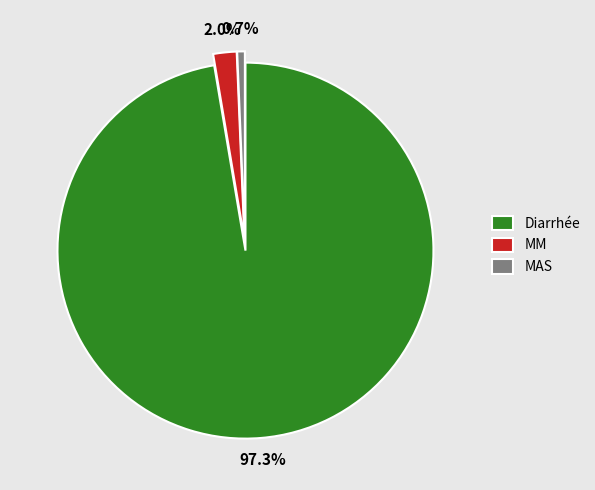

What percentage is the MAS slice, to the nearest percent?

1%